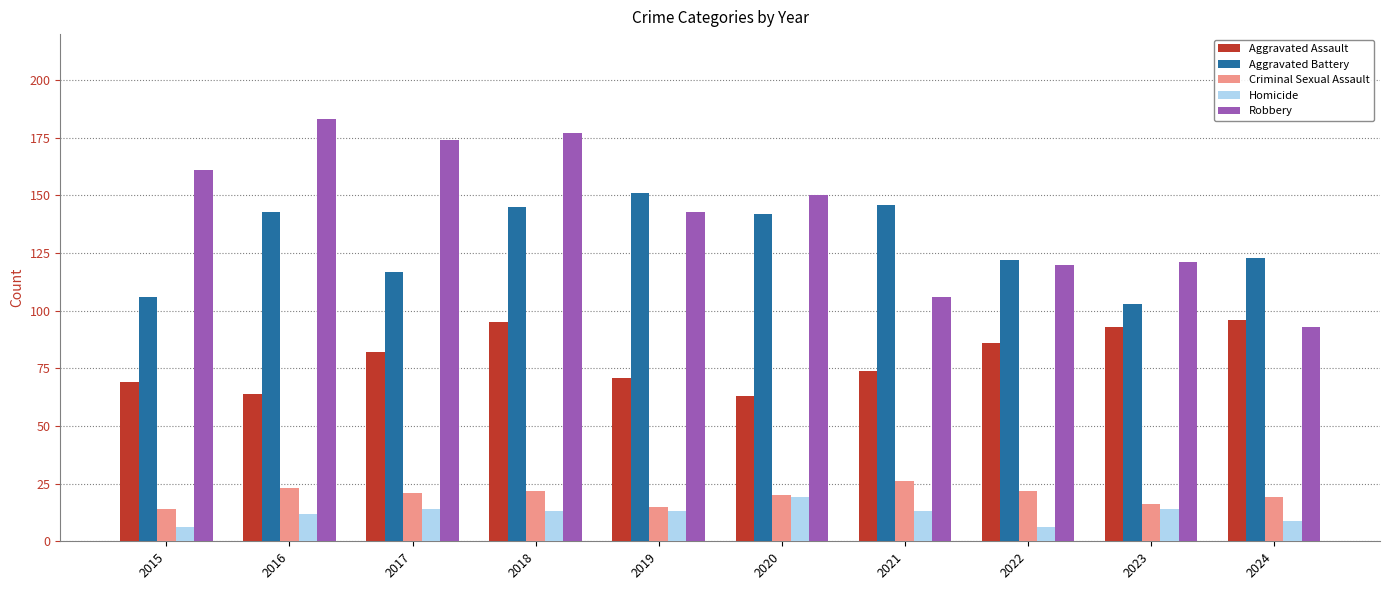

Read the Aggravated Assault value at 2015.

69